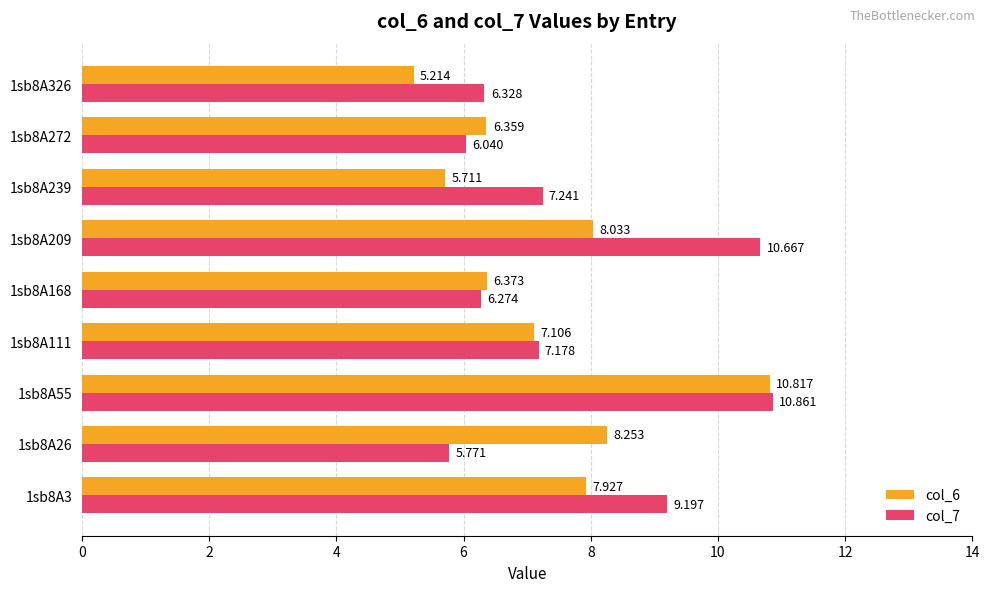

Is the value of col_7 at 1sb8A26 greater than the value of col_6 at 1sb8A26?

No